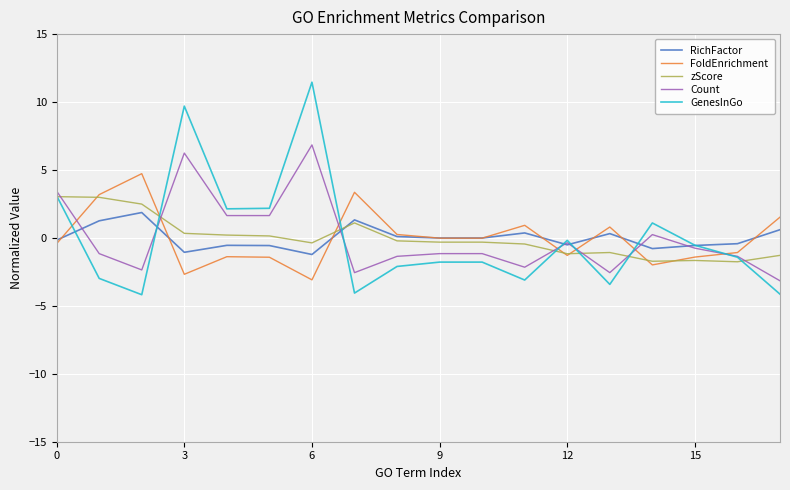

Which series has the widest spread of values?

GenesInGo